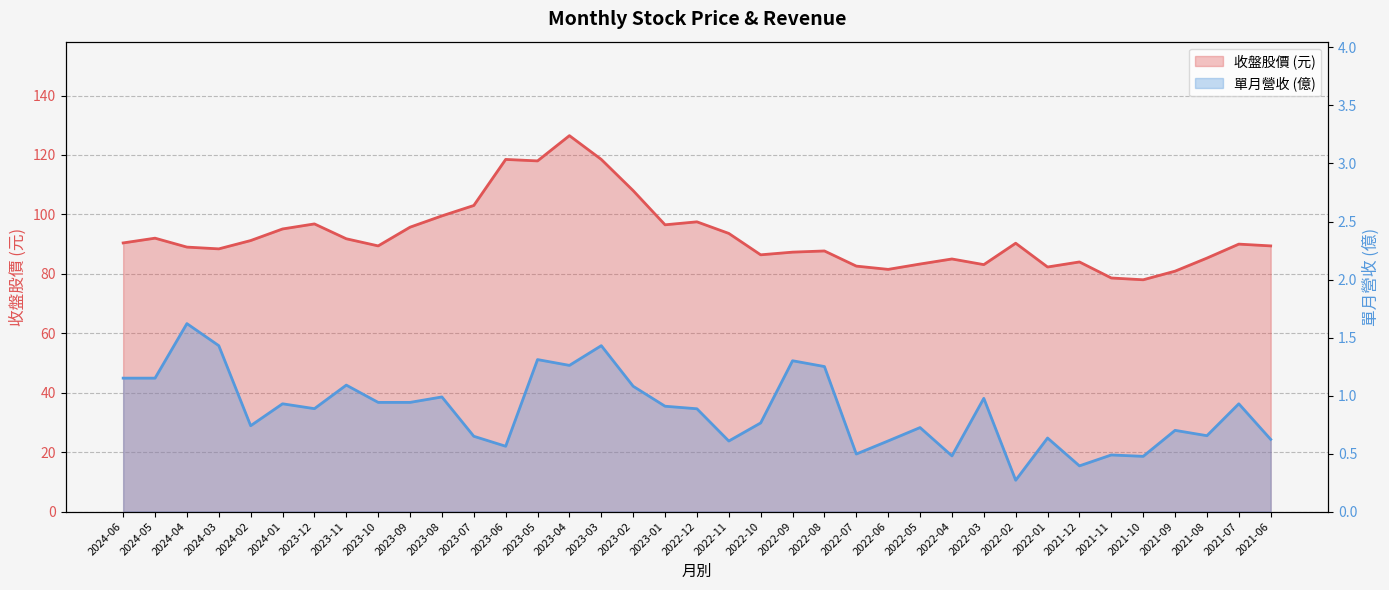

How many lines are shown in the chart?

2